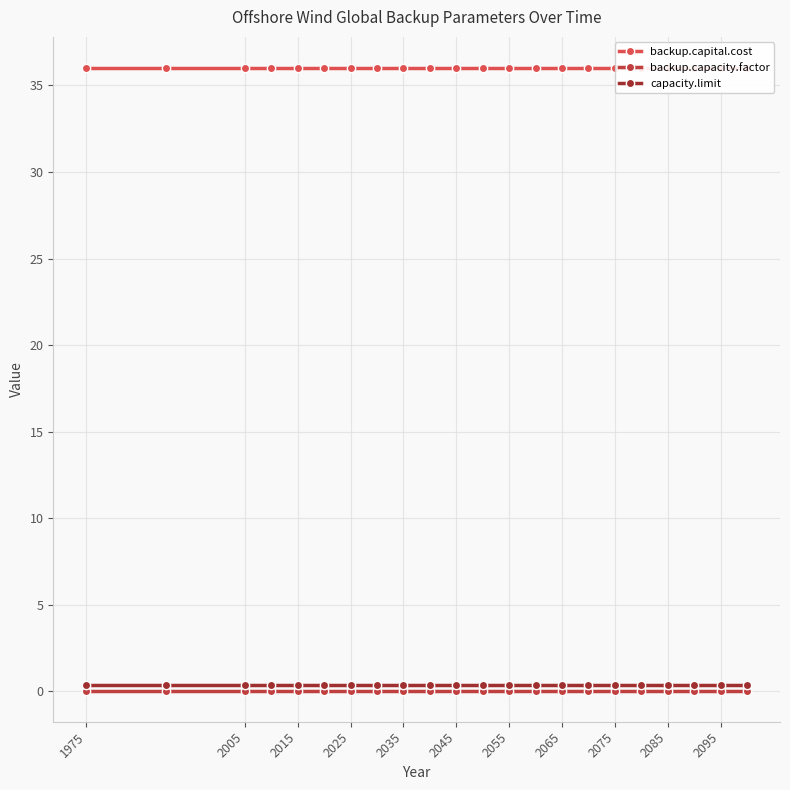

Which series has the largest total across all categories?

backup.capital.cost